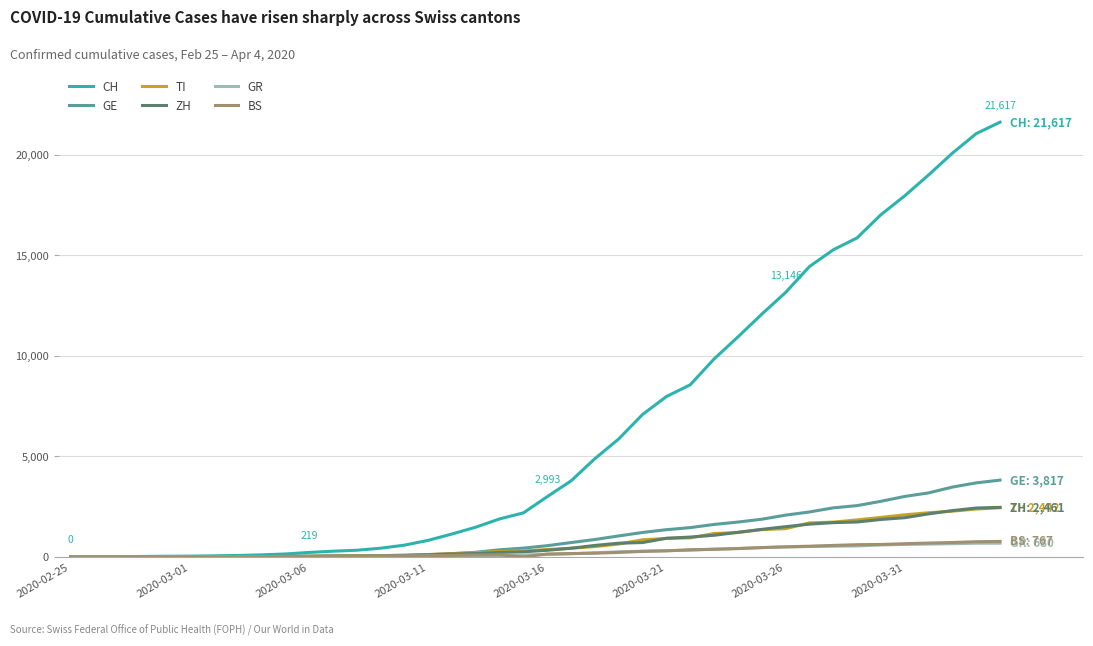

What is the difference between the maximum and minimum values in the BS series?

767